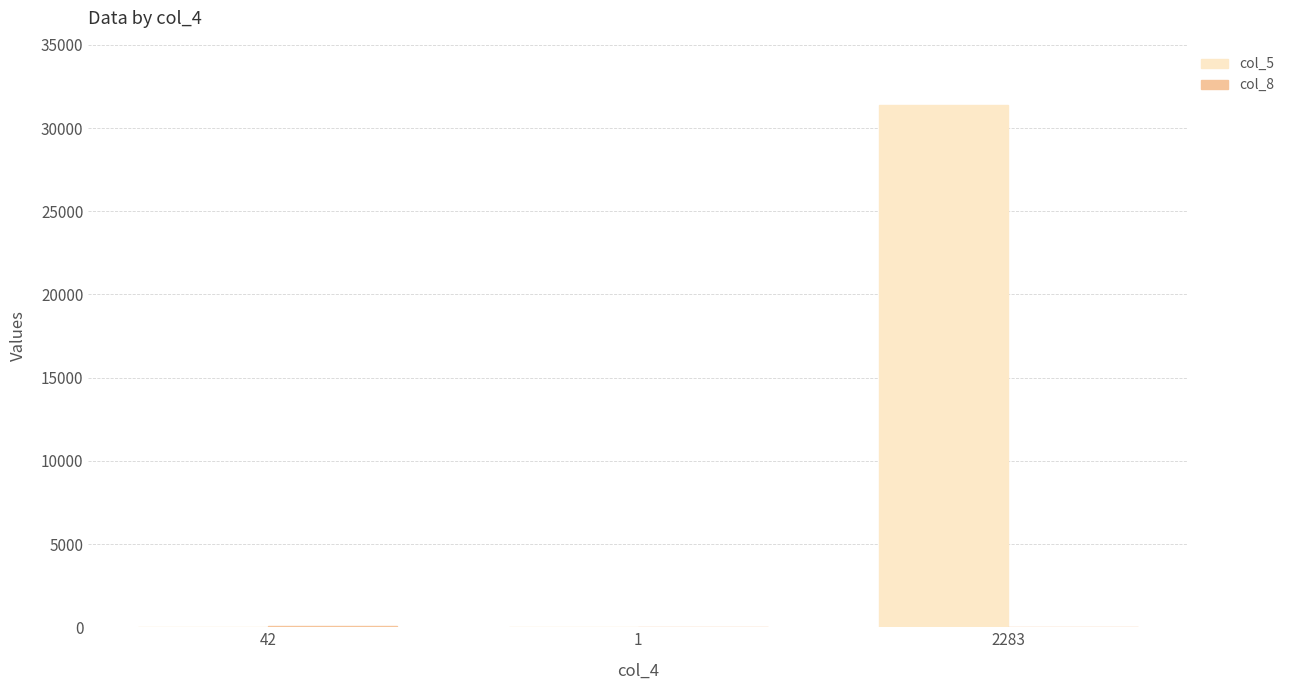

At which category does the chart reach its peak across all series?

2283